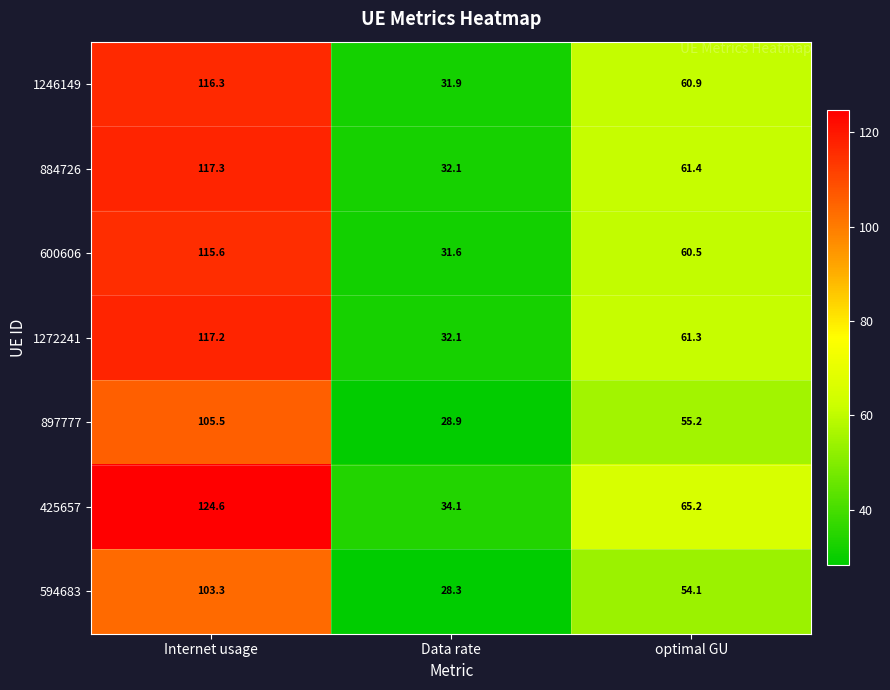

What is the total value across all series at optimal GU?

418.6